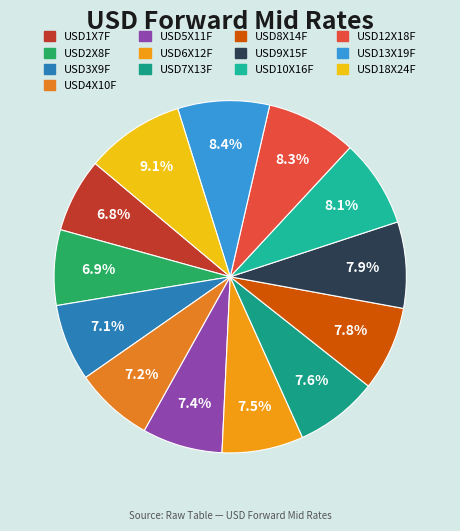

Between USD7X13F and USD13X19F, which is larger?

USD13X19F